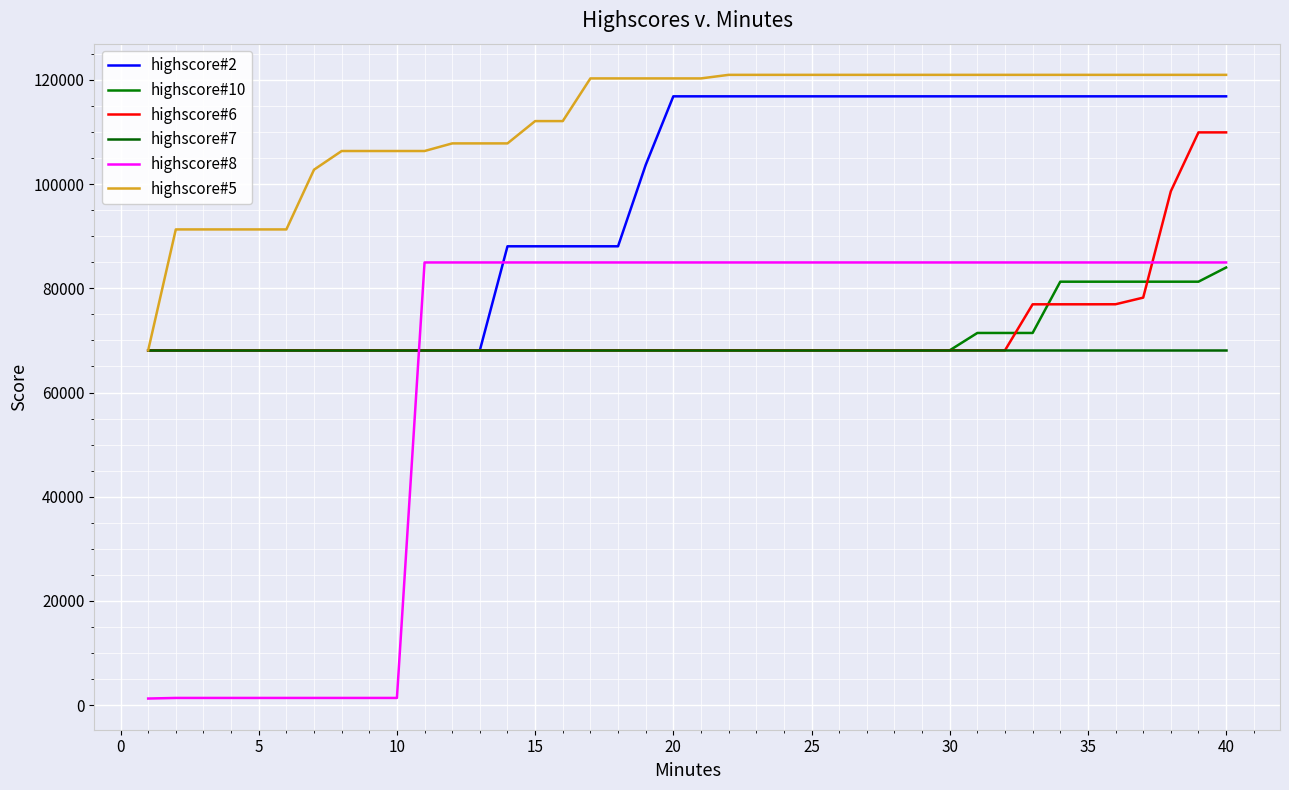

How many lines are shown in the chart?

6